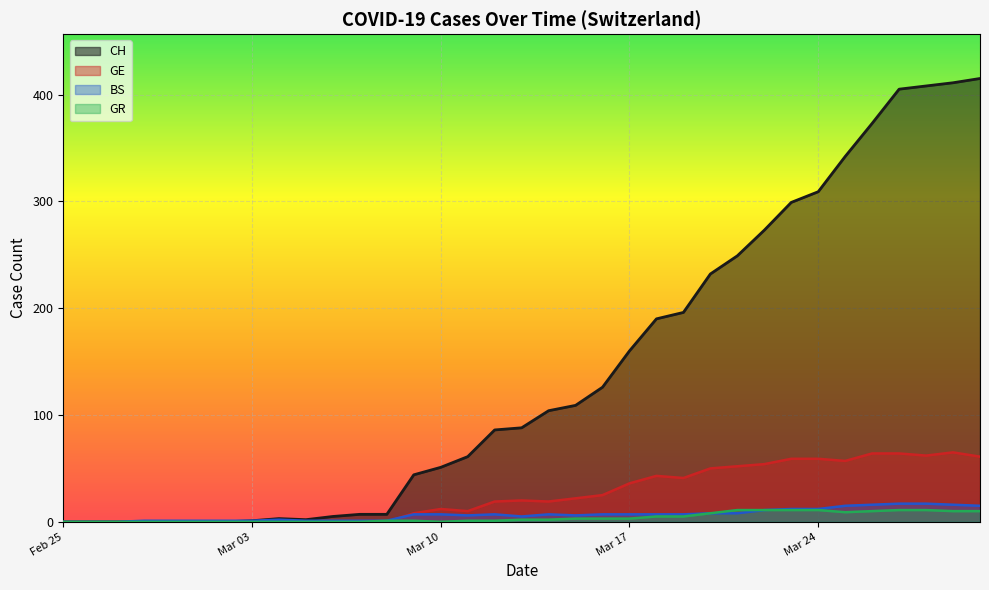

How many lines are shown in the chart?

4